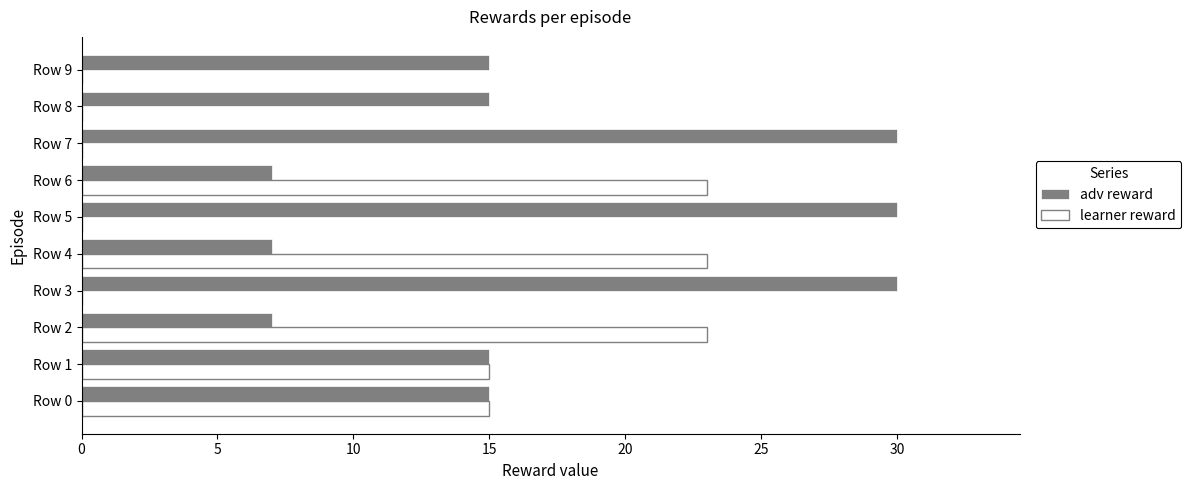

Between Row 4 and Row 8, which series saw the biggest shift?

learner reward